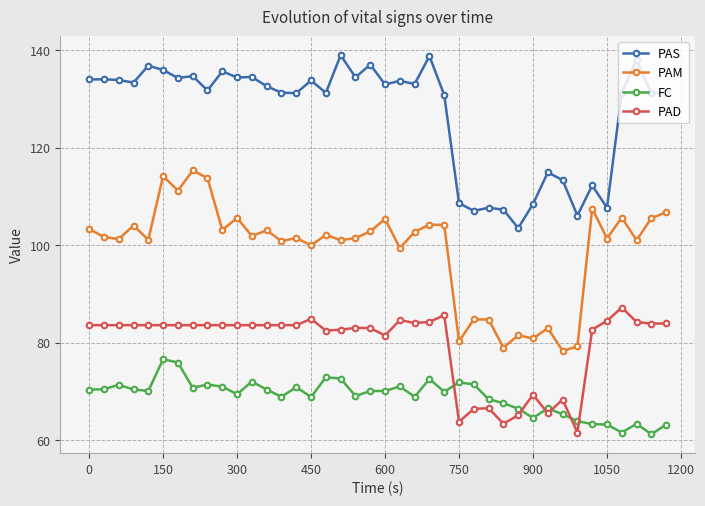

Rank the series by their average value, from lowest to highest.

FC, PAD, PAM, PAS